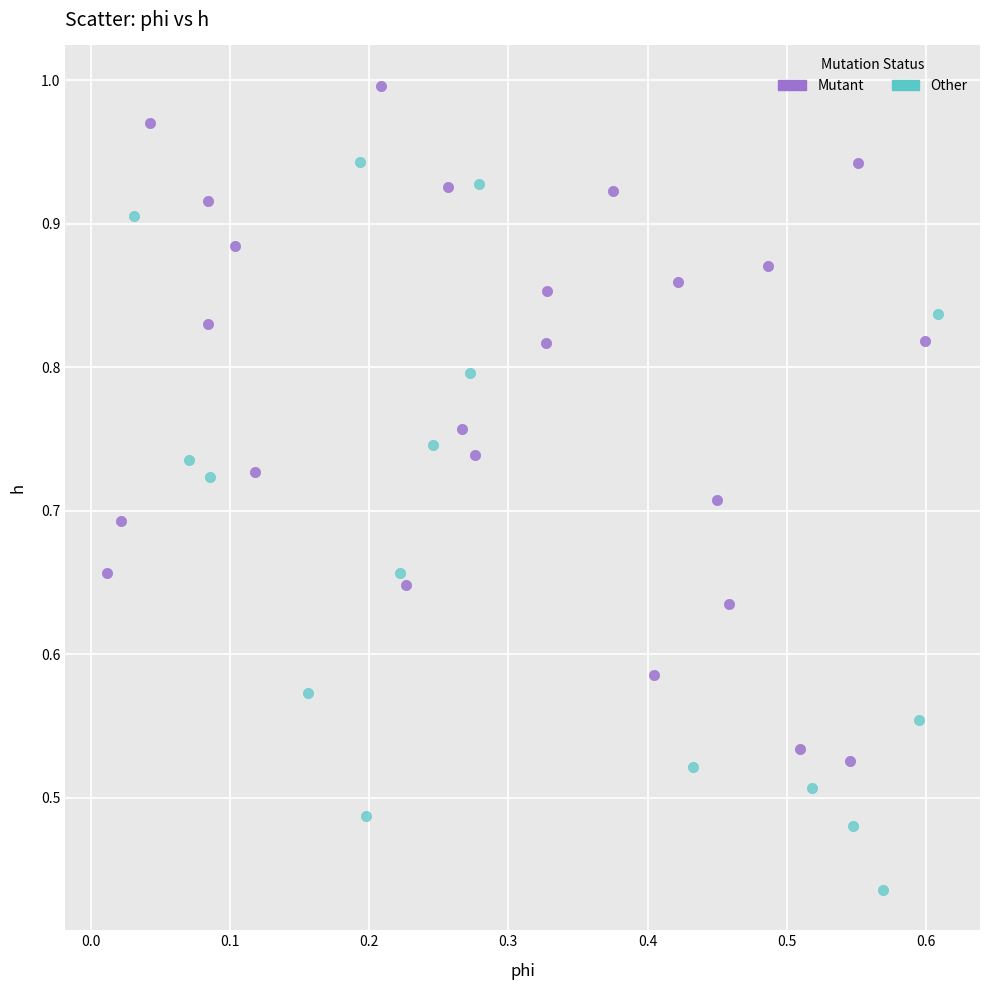

Which series reaches the minimum Y coordinate?

Other